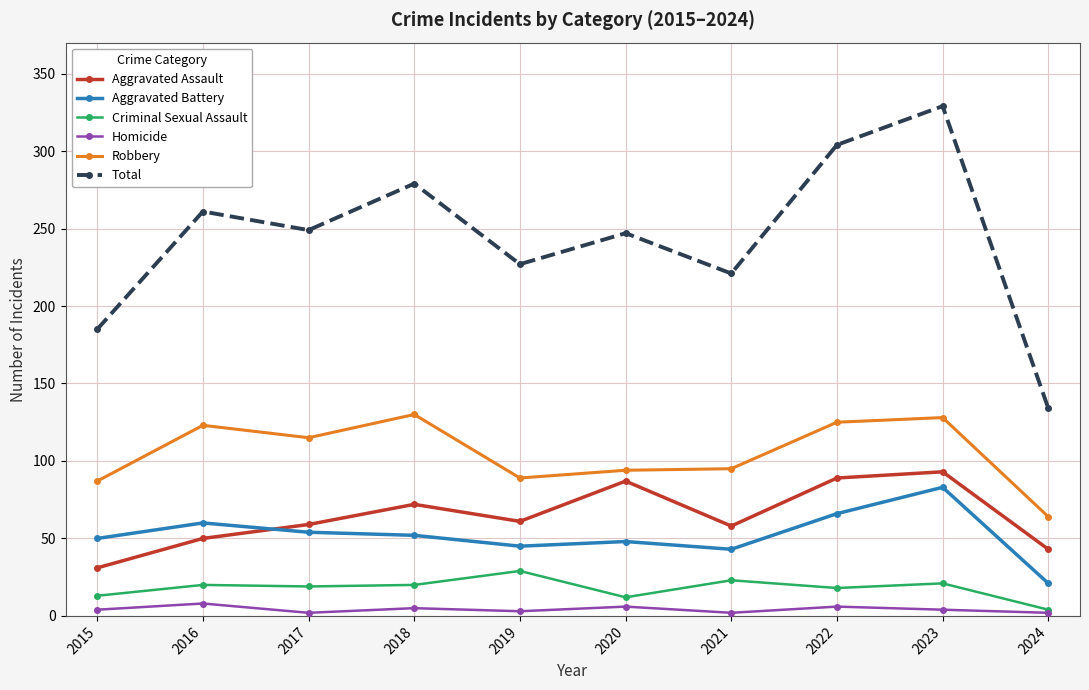

The value of Aggravated Assault at 2024 is 74. True or false?

False